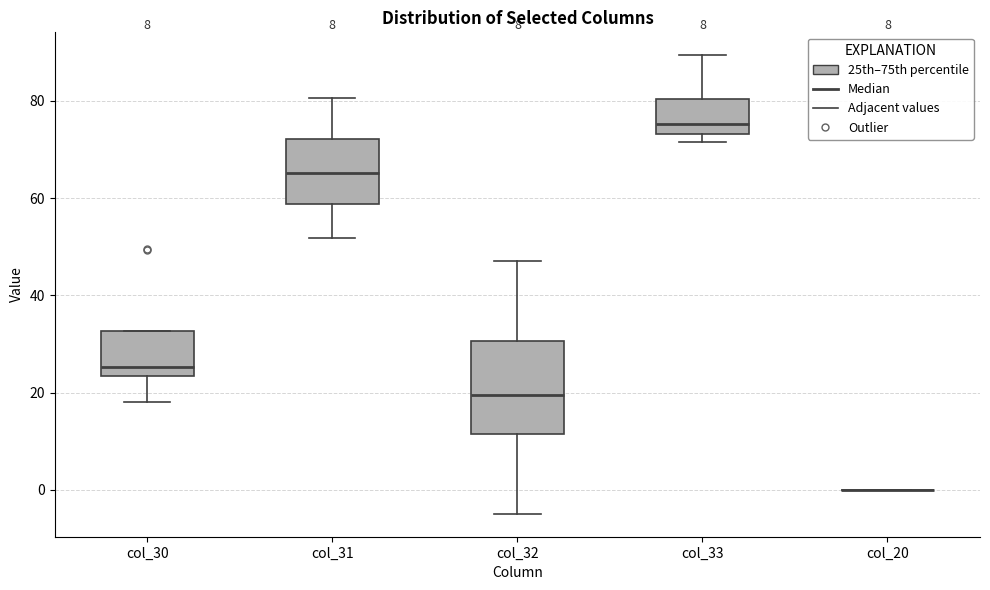

Which box is the tallest, from its lower edge to its upper edge?

col_32